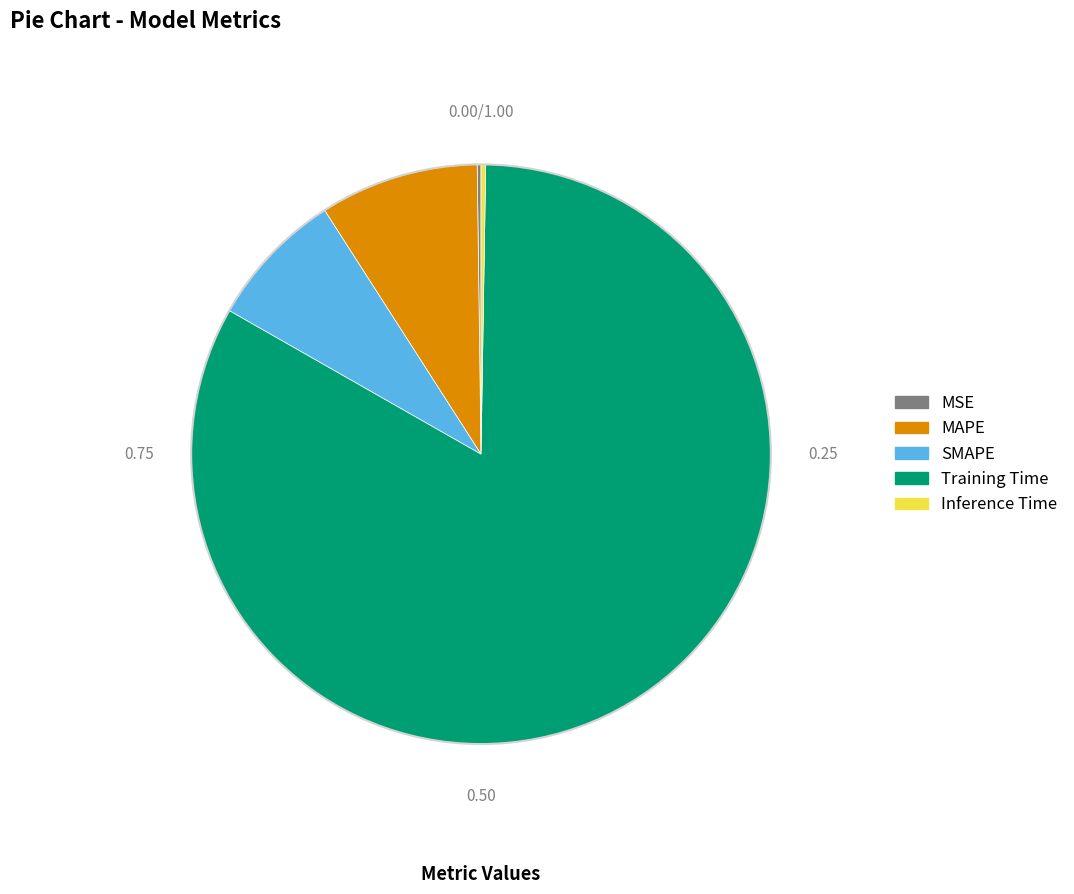

Which category has the biggest portion of the pie?

Training Time